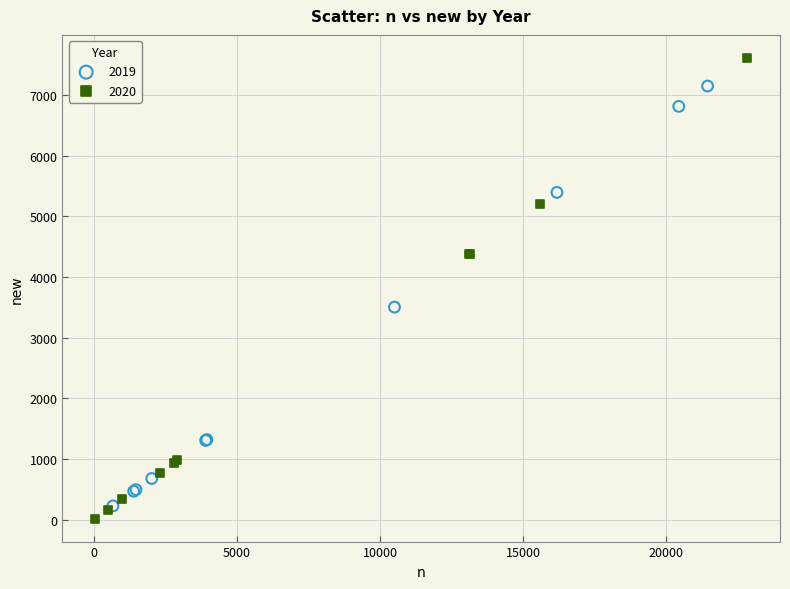

Which series reaches the maximum Y coordinate?

2020